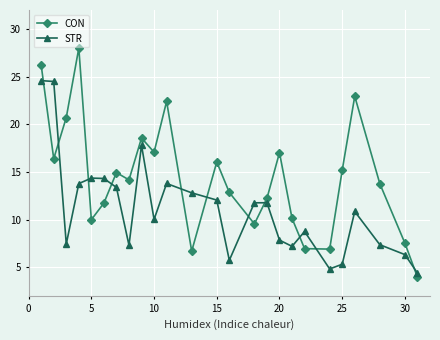

List the series in order of their overall mean, highest first.

CON, STR